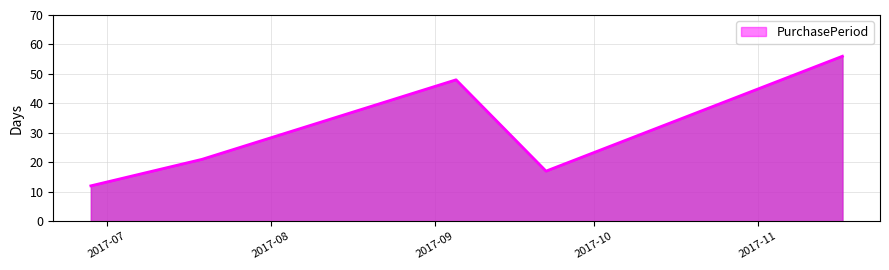

What is the difference between the second highest and minimum values?

36